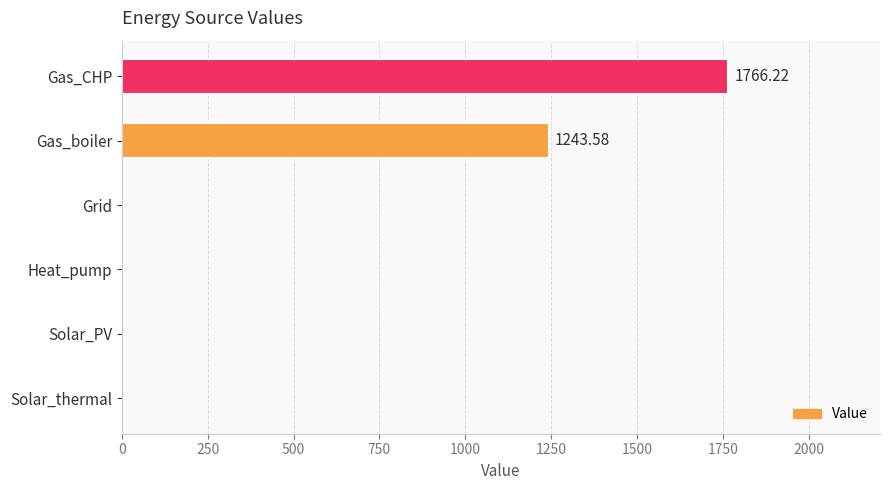

Which category has the highest value across all series?

Gas_CHP